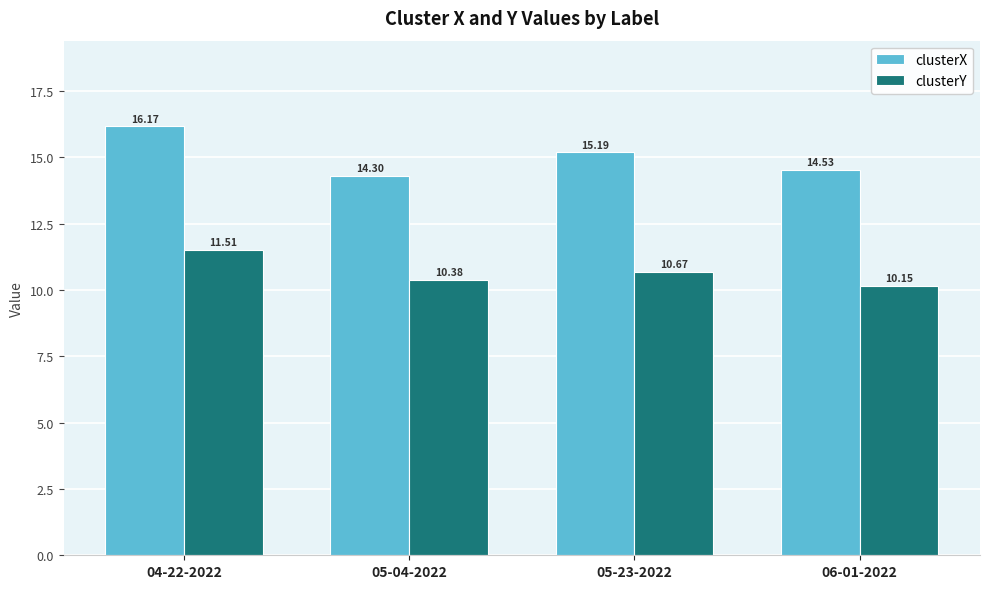

What is the highest value of the clusterX series?

16.2